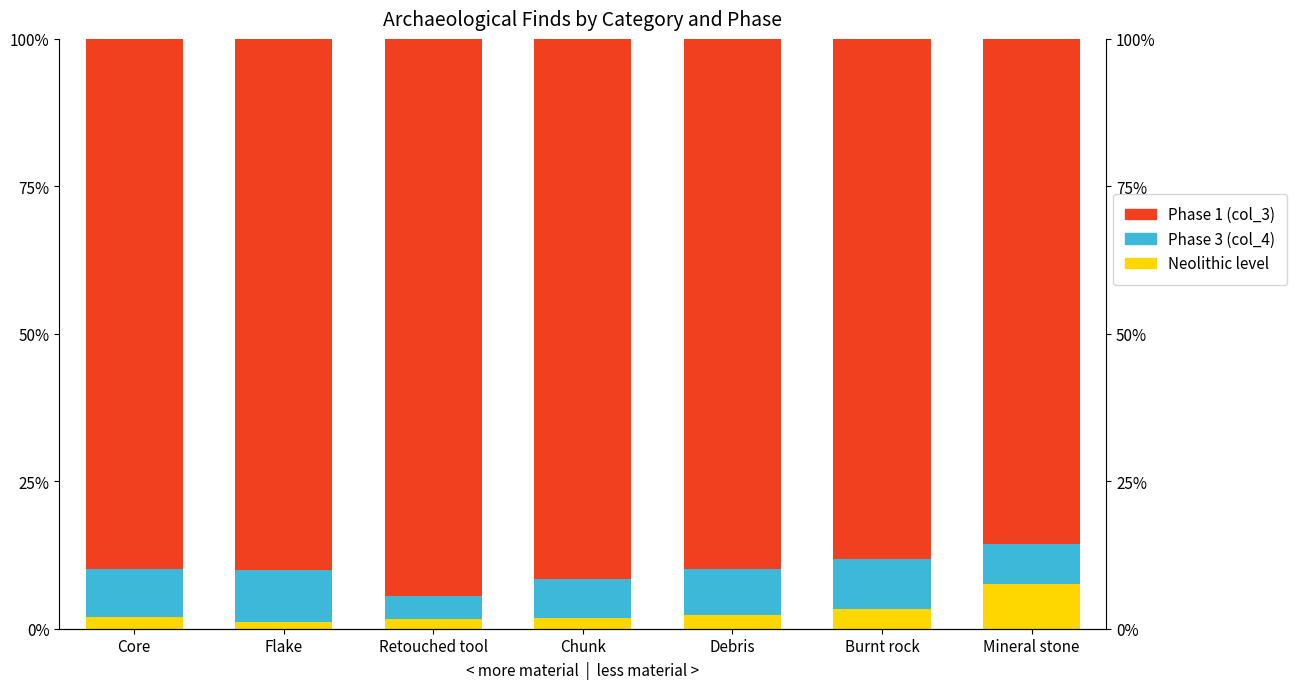

How many data points in Neolithic level are above 89?

5